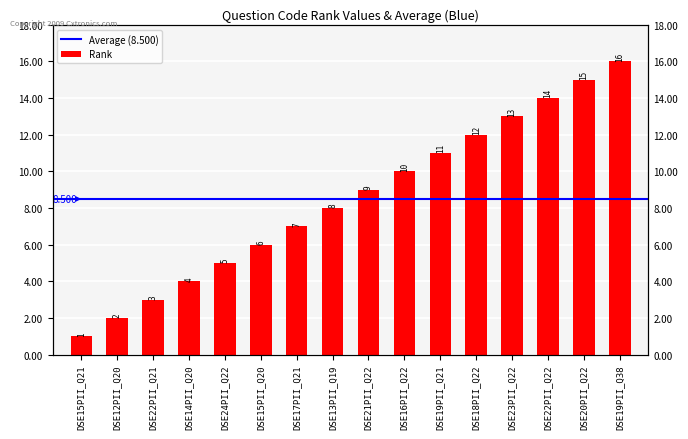

How many bars are there in total?

16